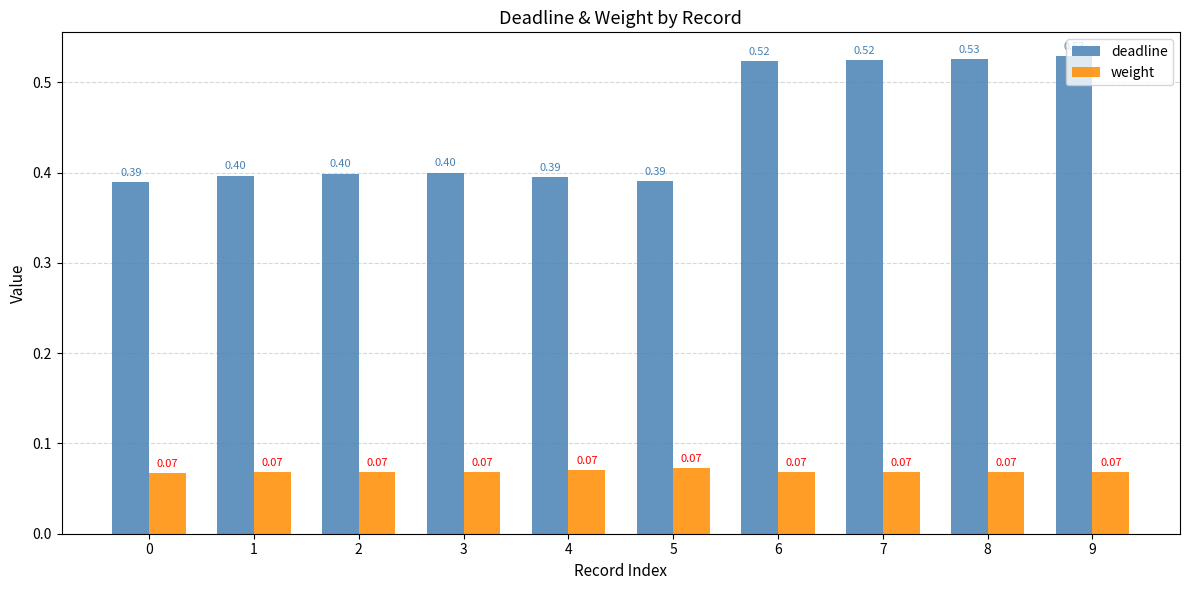

Which series has the largest total across all categories?

deadline